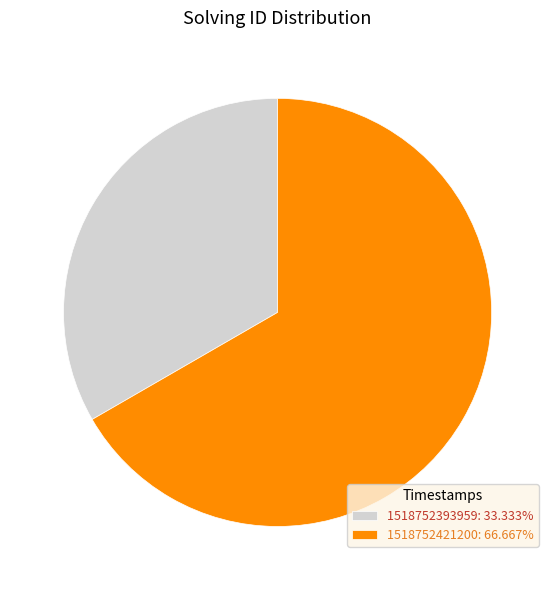

The 1518752421200 slice represents 67% of the pie. True or false?

True